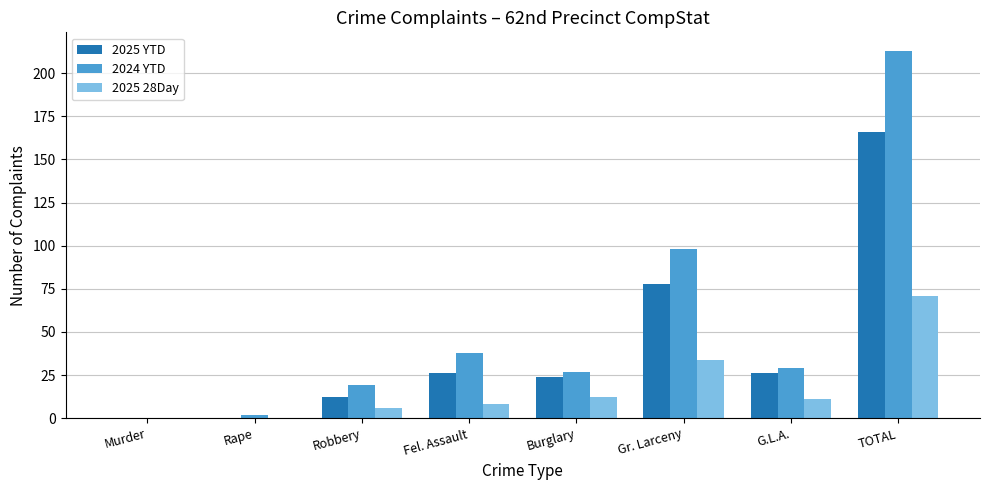

The value of 2025 28Day at Gr. Larceny is 12. True or false?

False